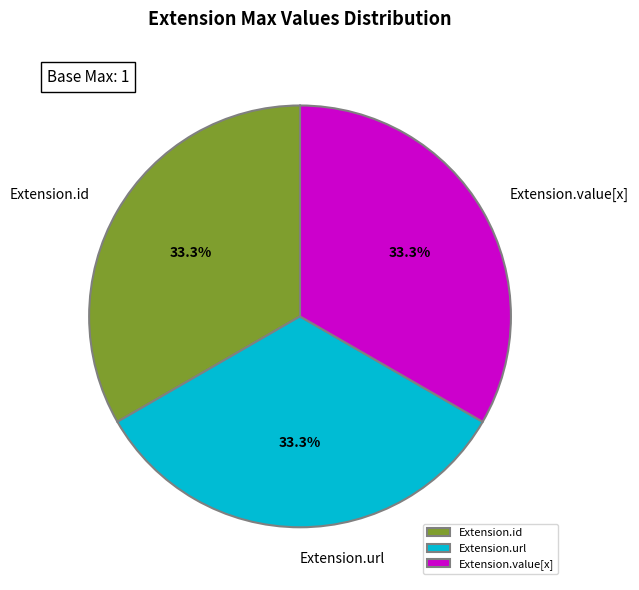

Is Extension.id the majority of the pie?

No